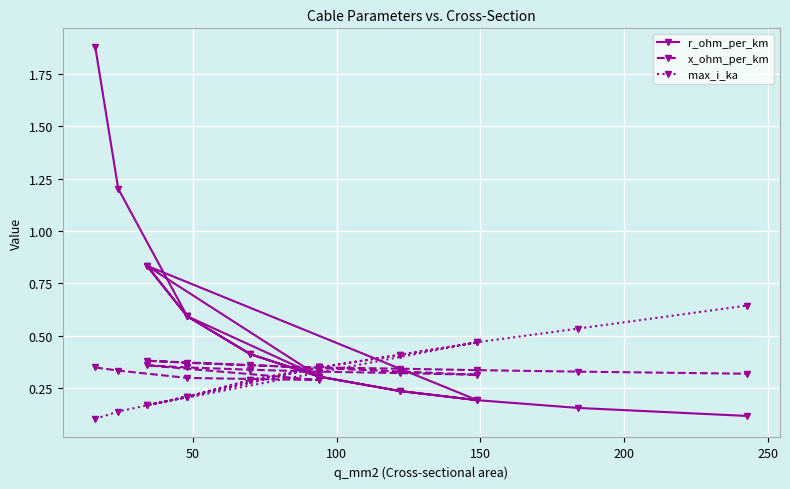

List the series in order of their peak value, highest first.

r_ohm_per_km, max_i_ka, x_ohm_per_km